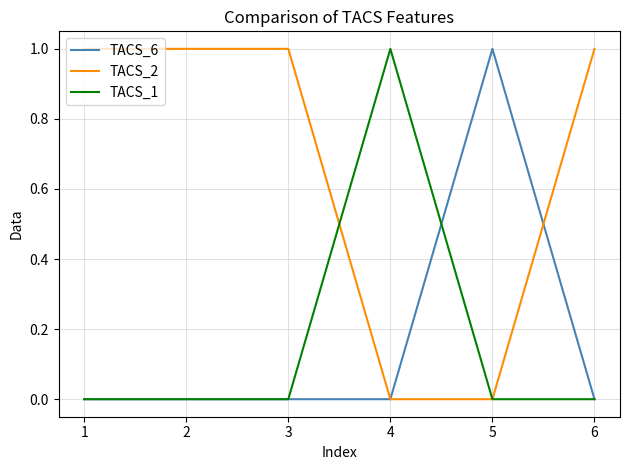

At how many categories does at least one series exceed 0?

6